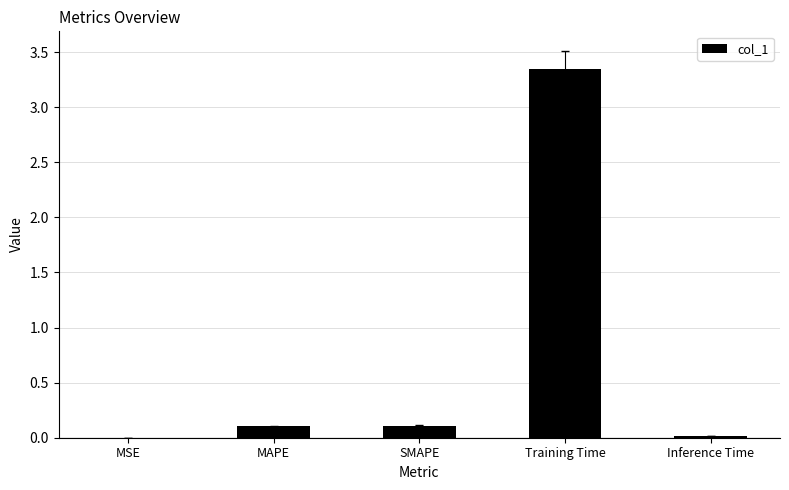

The chart shows a value of 0.1 at SMAPE. True or false?

True